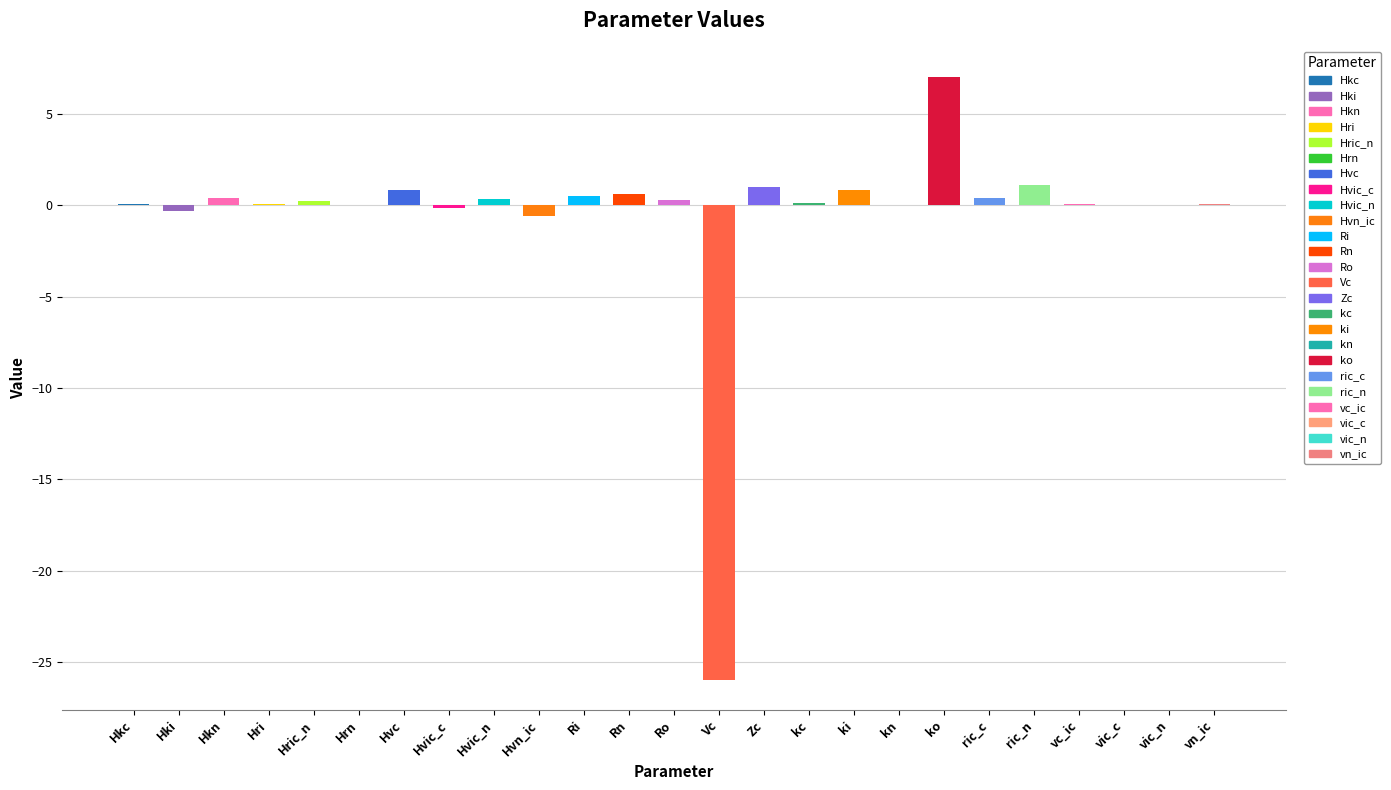

What is the maximum value shown in the chart?

7.1